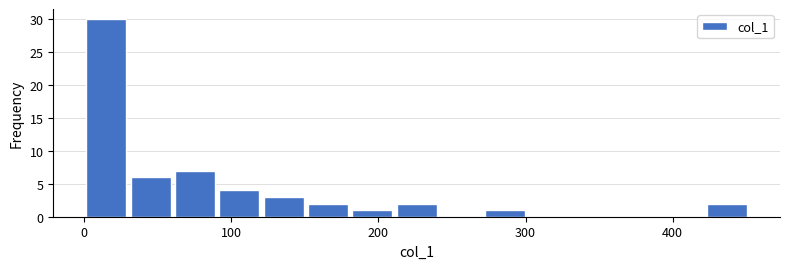

Read against the x-axis, roughly where is the centre of the tallest bar?

20